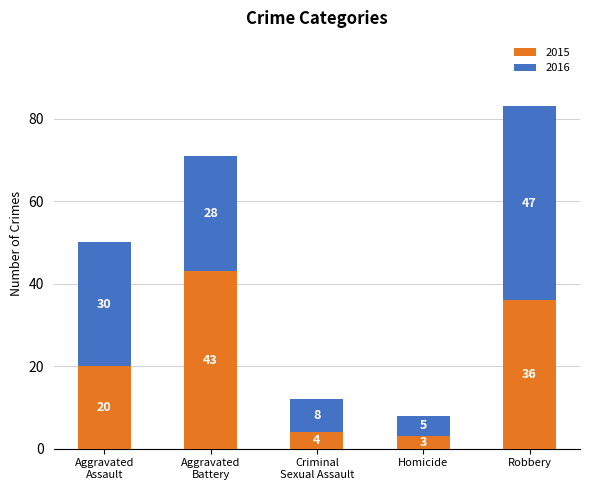

What is the difference between the second highest and minimum values in the 2015 series?

33